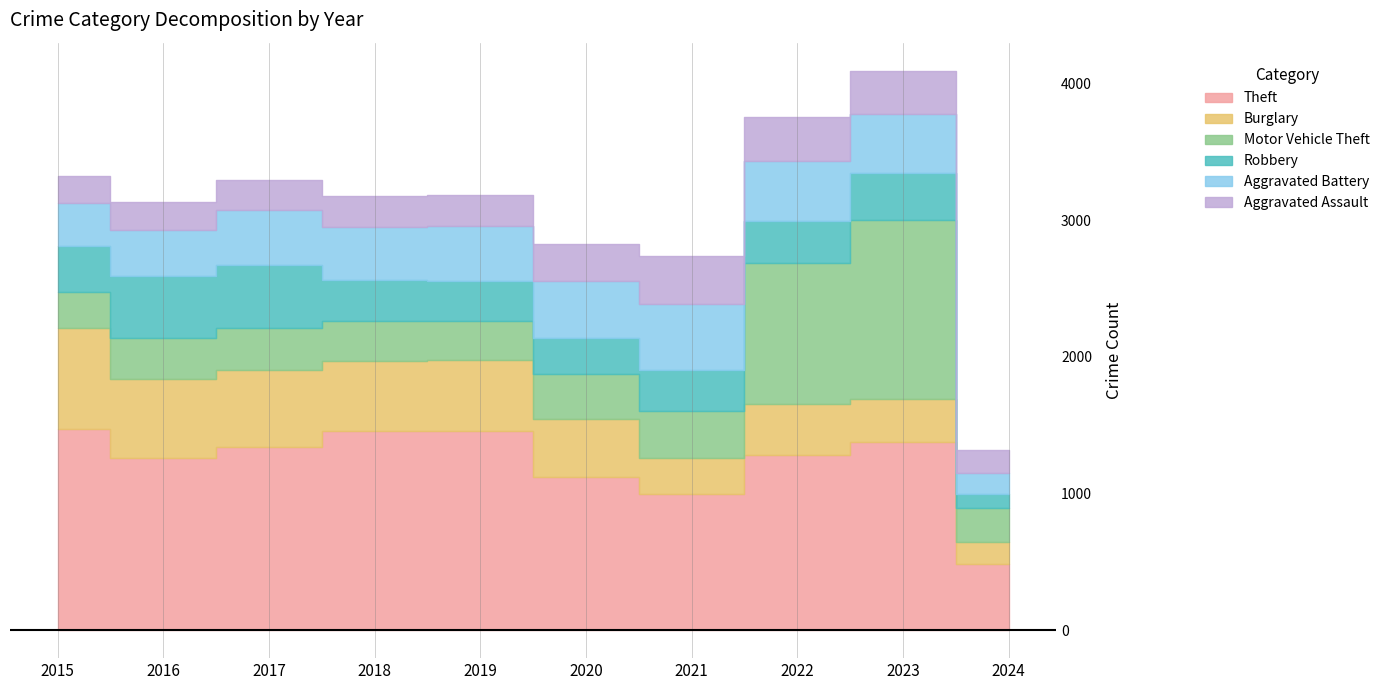

The value of Aggravated Assault at 2015 is 194. True or false?

True